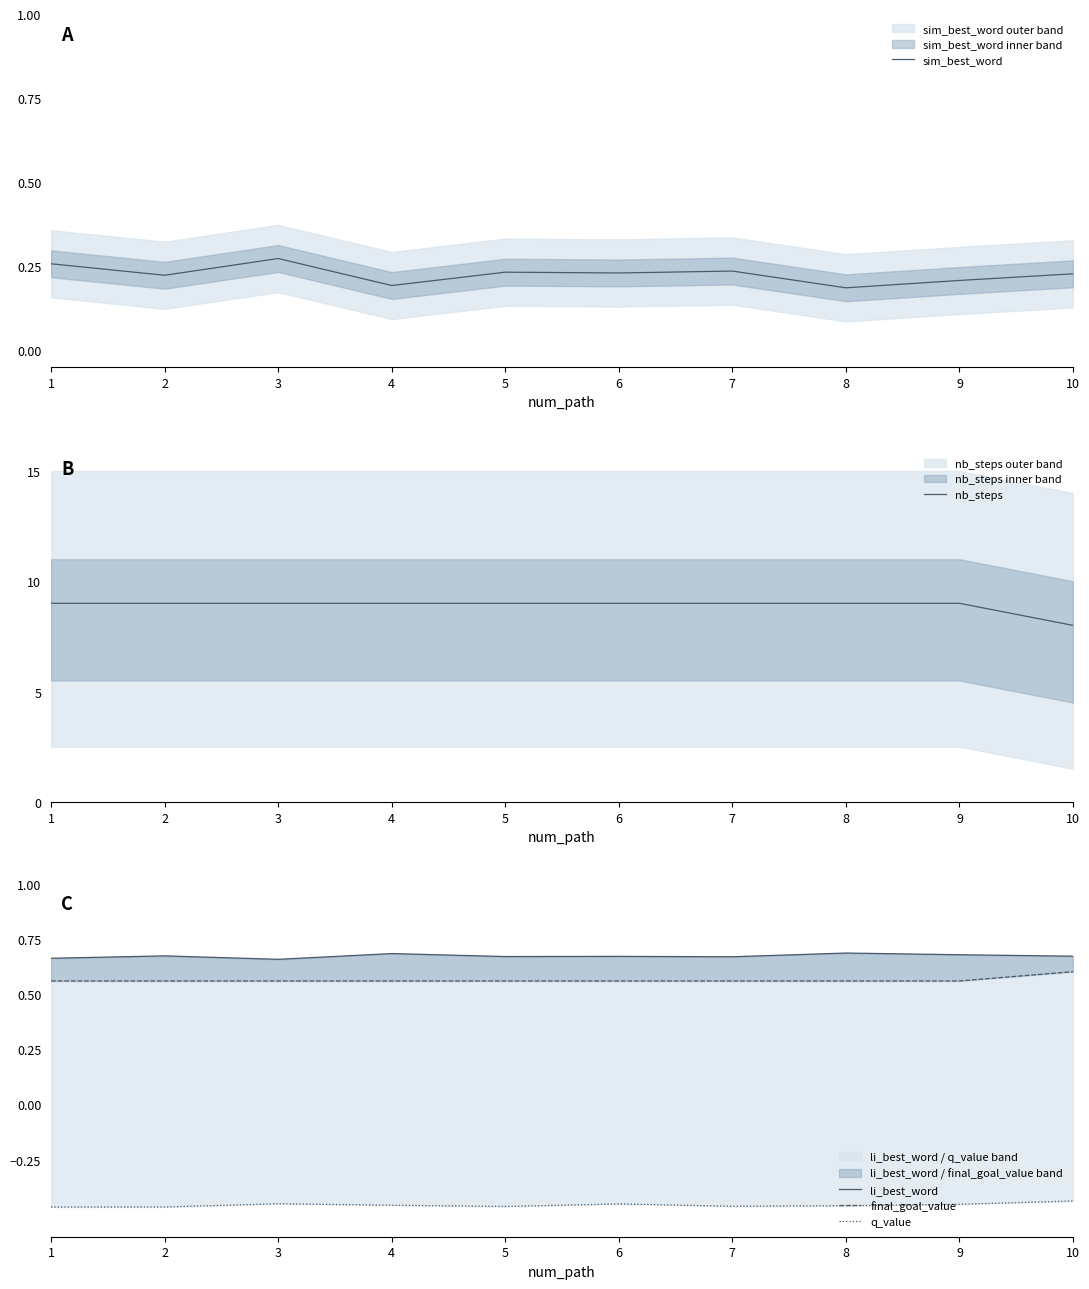

Is it true that q_value equals -0.5 at 6?

True